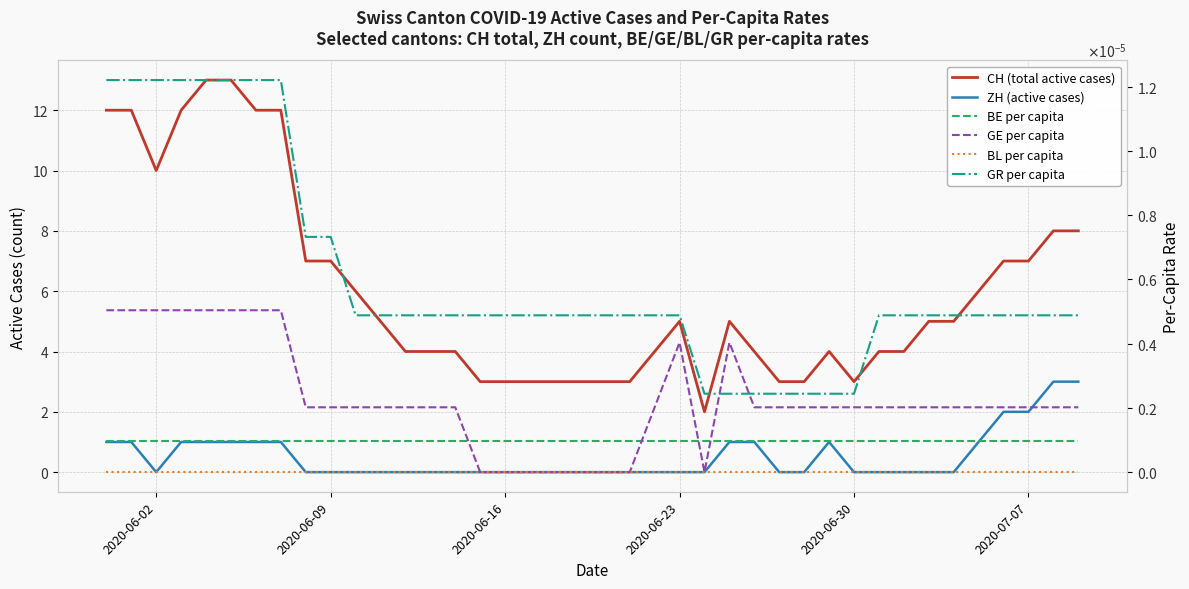

How many intersections are there between ZH (active cases) and BE per capita?

8